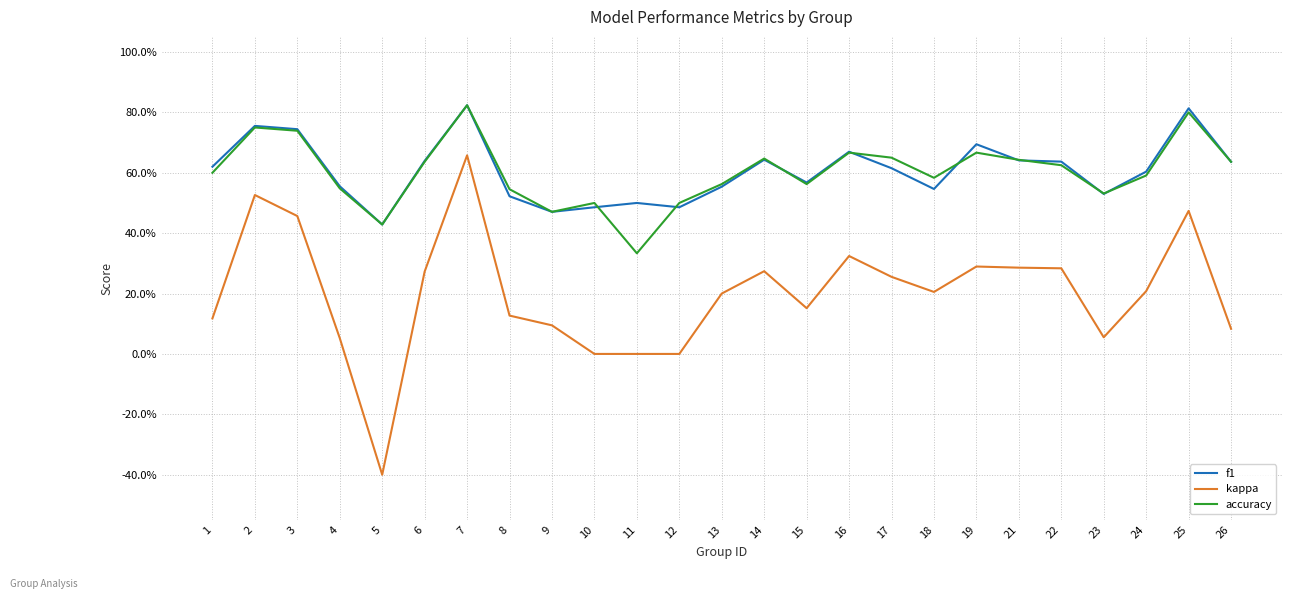

What are all the series names shown in the legend?

f1, kappa, accuracy